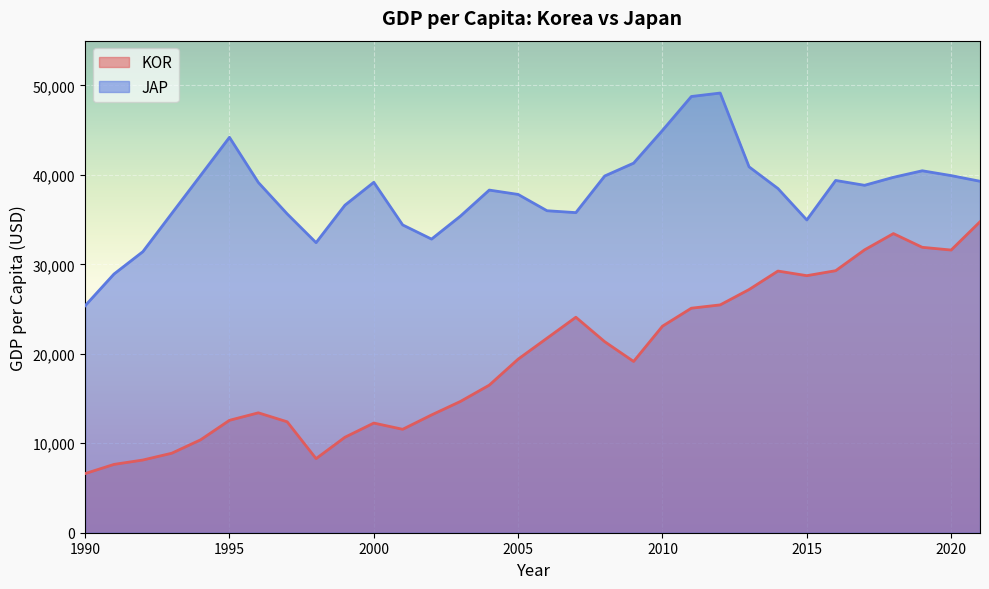

At which label does KOR reach its peak?

2021